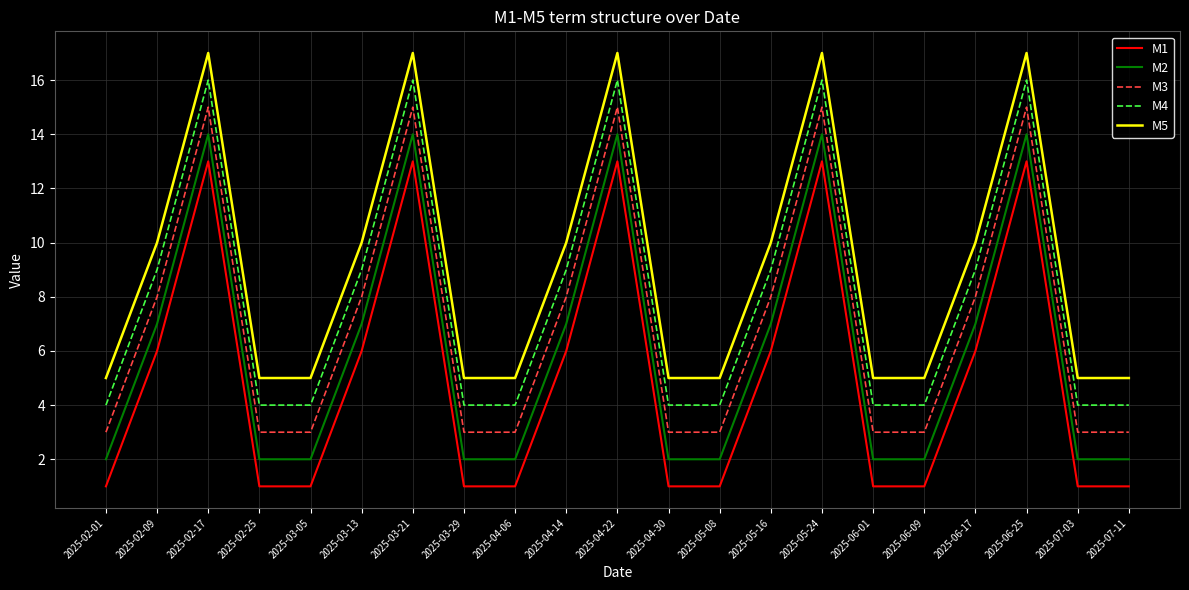

At how many categories does at least one series exceed 16?

5